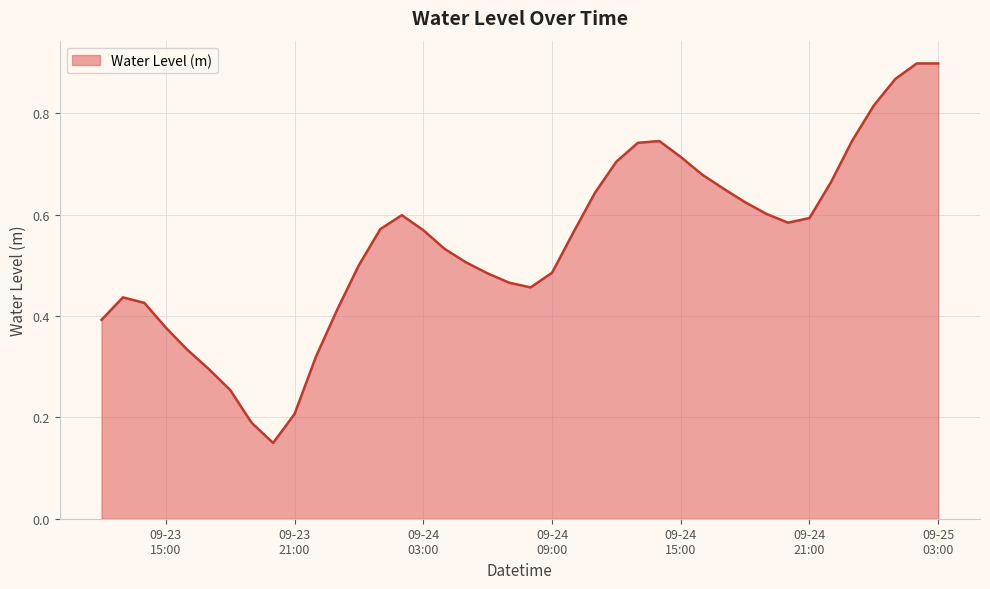

Does the chart display data point markers on the line(s)?

No